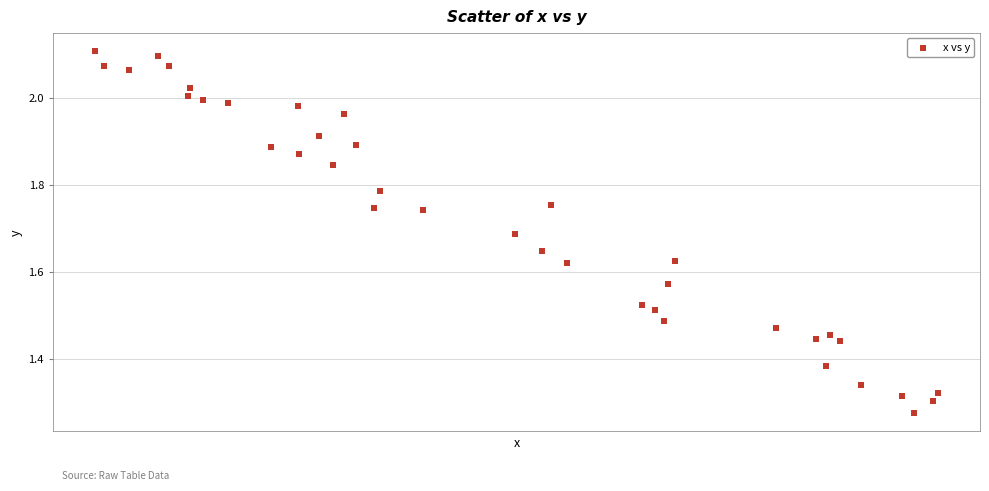

What is the range of X values (max minus min)?

0.4